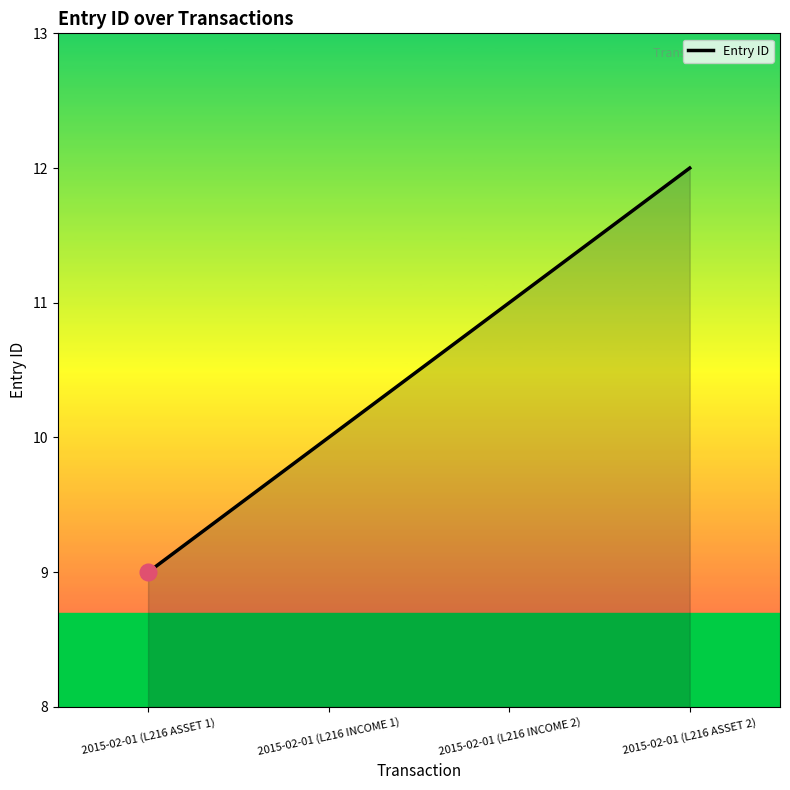

What is the sum of the values at 2015-02-01 (L216 ASSET 2) and 2015-02-01 (L216 ASSET 1)?

21